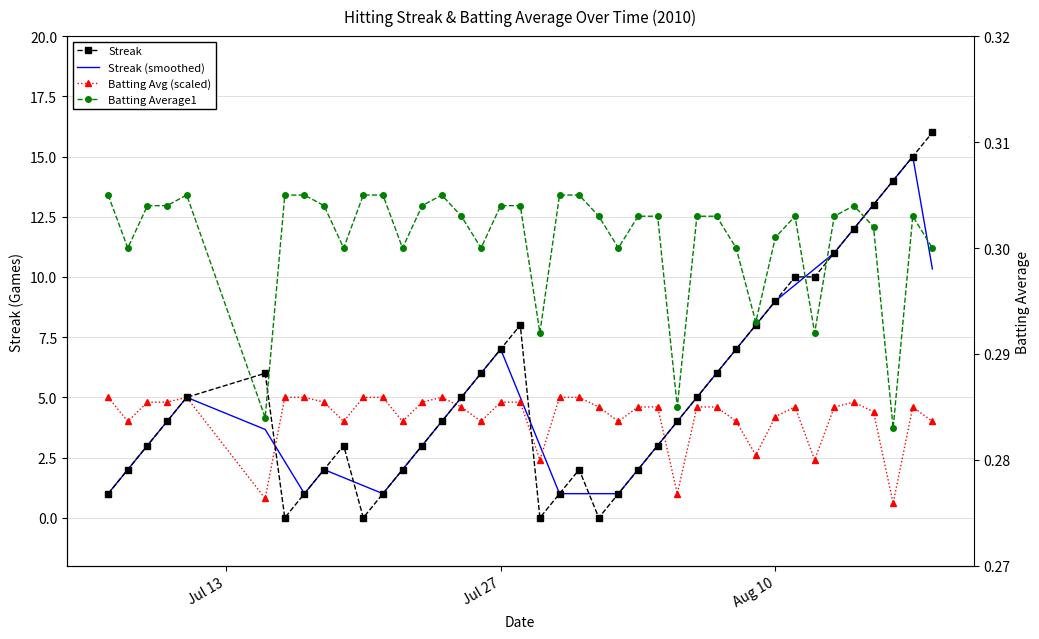

True or false: Streak (smoothed) has more than 0 interior local peaks.

True